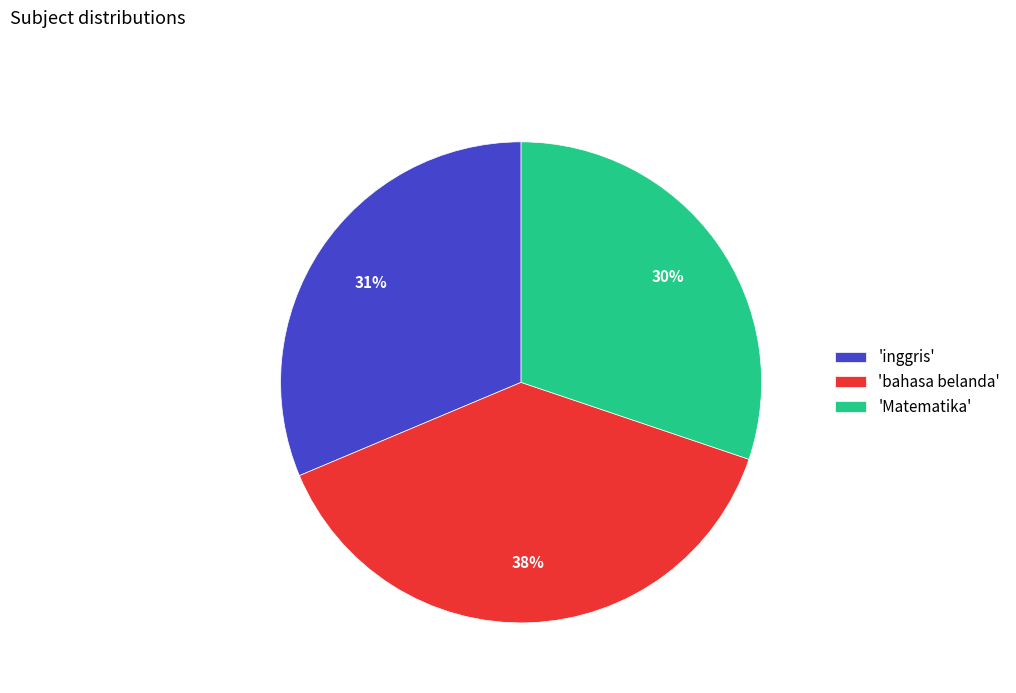

How many slices are in this pie chart?

3